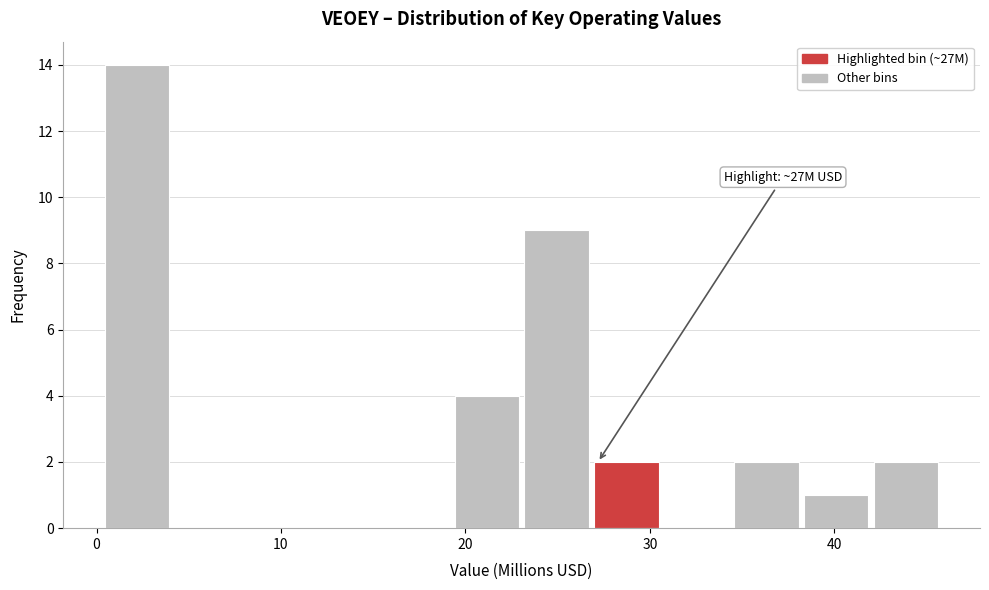

Around what value on the x-axis is the tallest bar? Give the approximate position of its centre, as read against the axis.

2